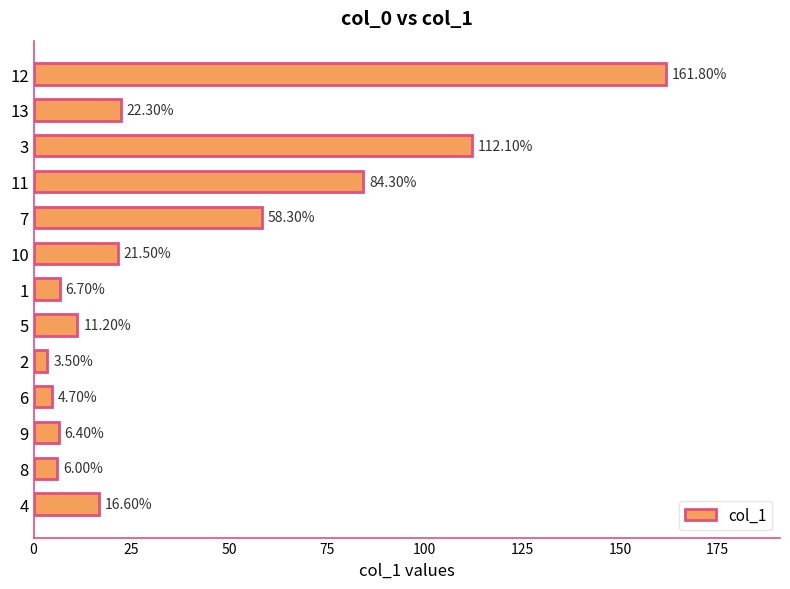

What is the sum of the values at 10 and 13?

43.8